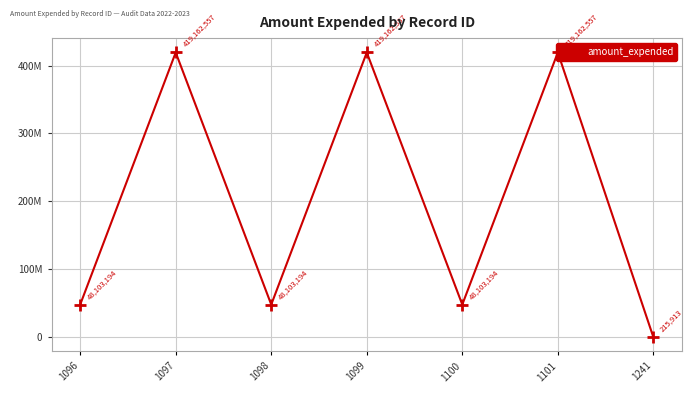

How many lines are shown in the chart?

1